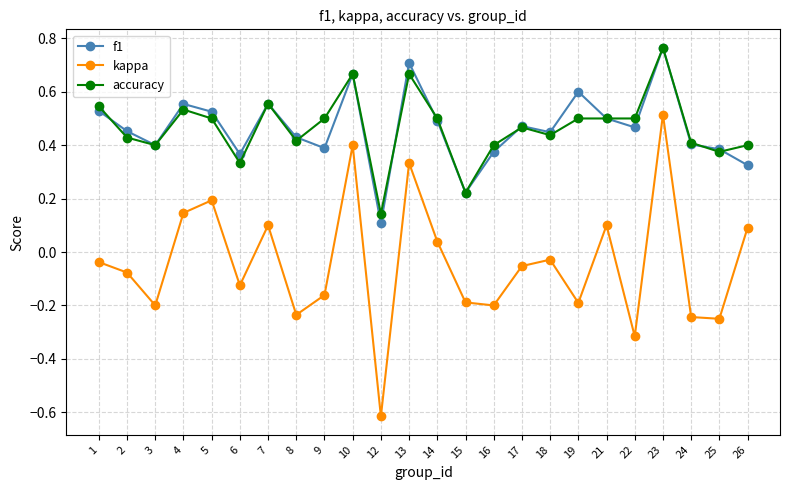

At which category does the chart reach its minimum across all series?

12